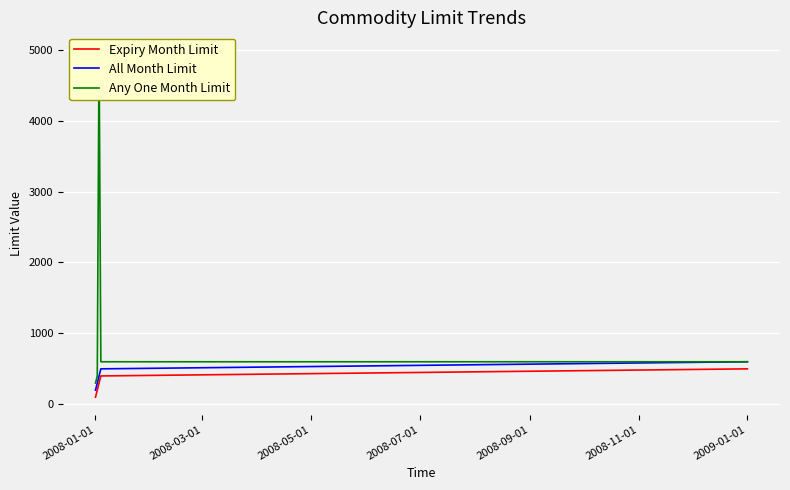

Count the number of categories in the chart.

5